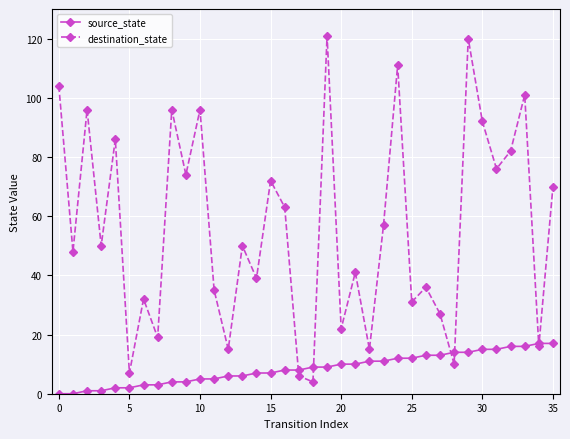

What is the minimum value for destination_state?

4